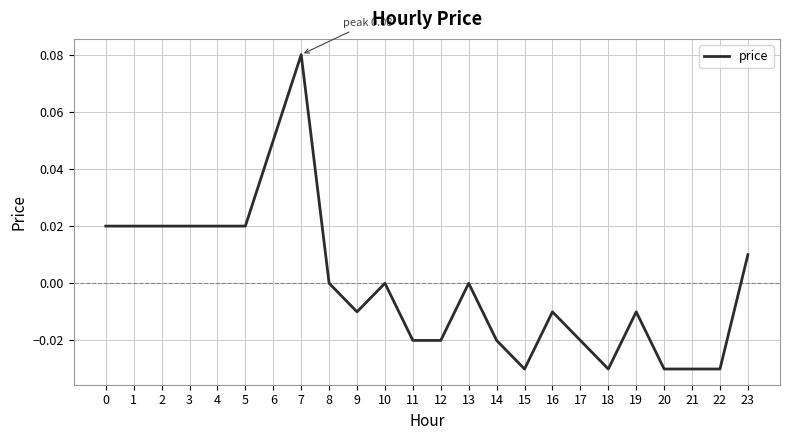

Is it true that the value at 10 is 0.0?

True